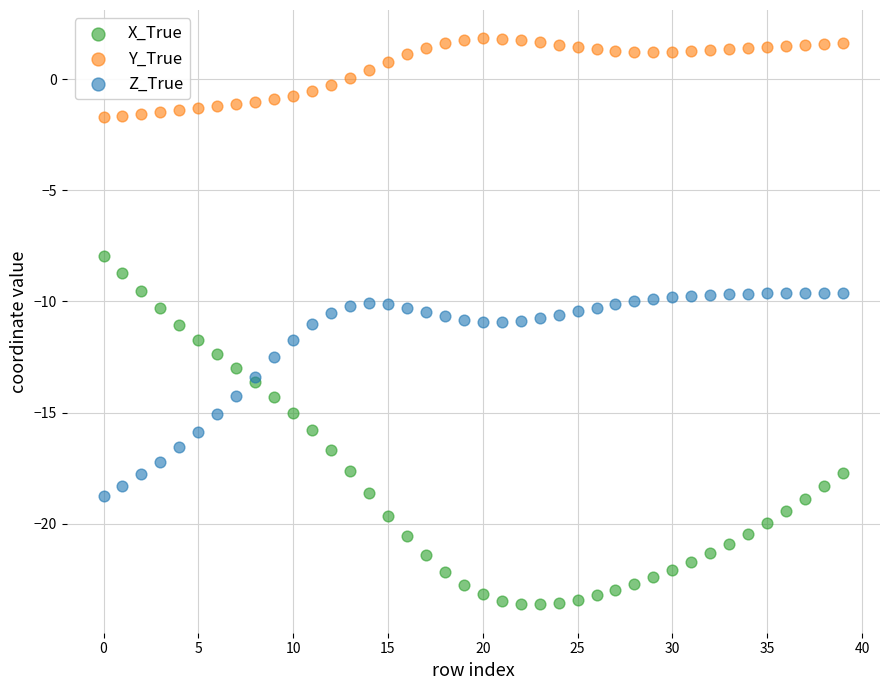

Which series has the widest spread of Y values?

X_True